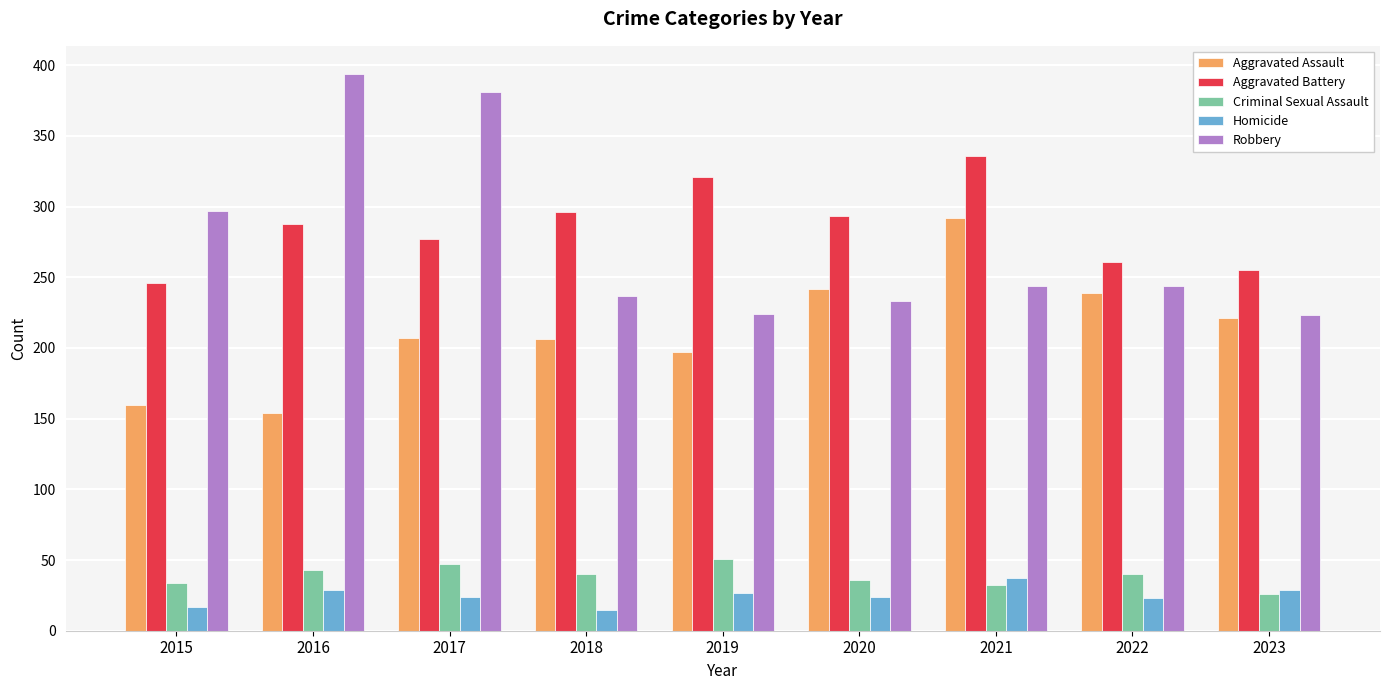

Which category has the highest value across all series?

2016